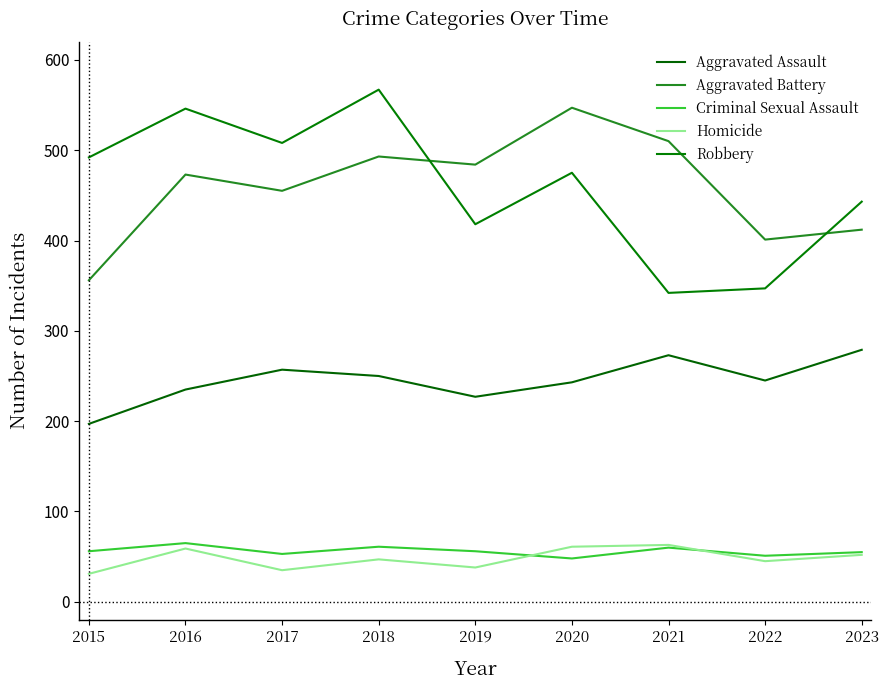

Does the chart have visible grid lines?

No